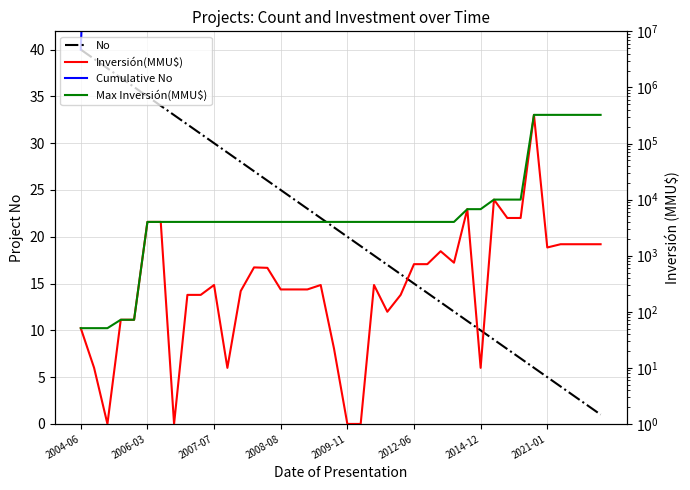

Which series has the largest total across all categories?

Max Inversión(MMU$)